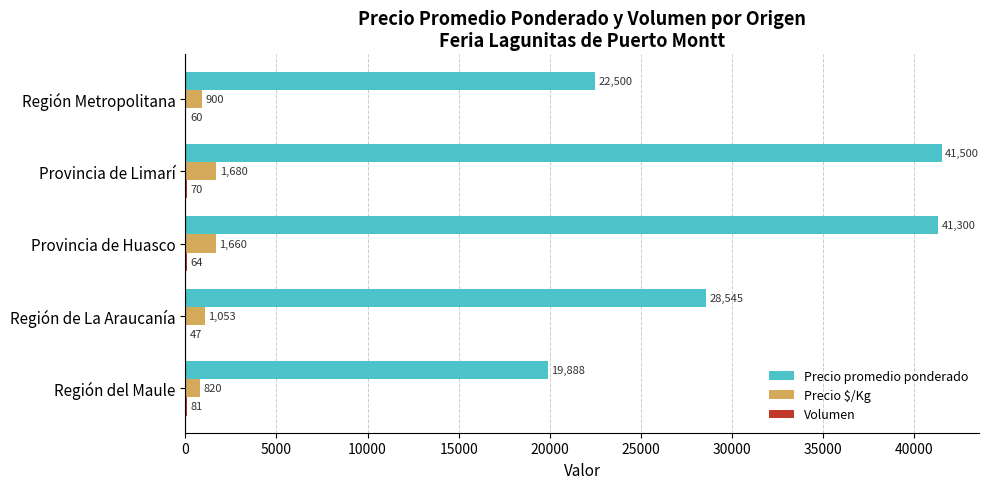

What is the highest value of the Precio promedio ponderado series?

41500